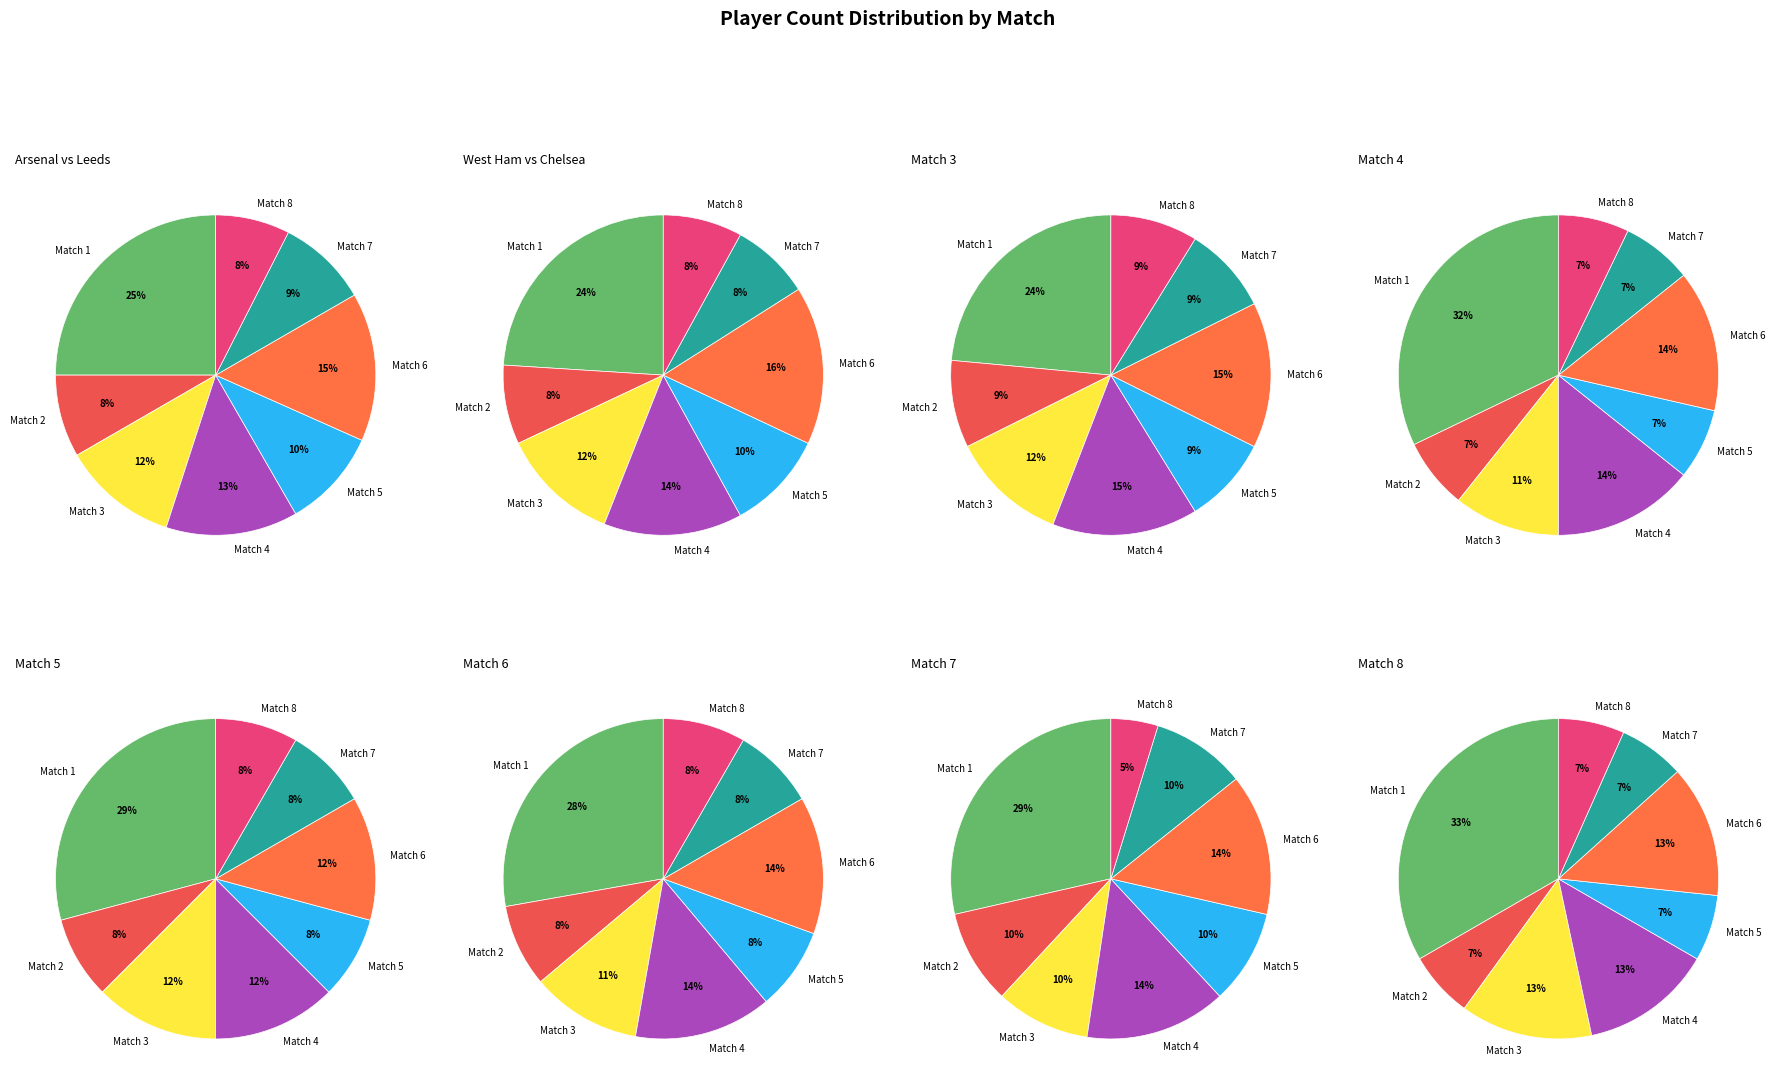

True or false: 25-26-prem-match-5 accounts for 23% of the total.

False